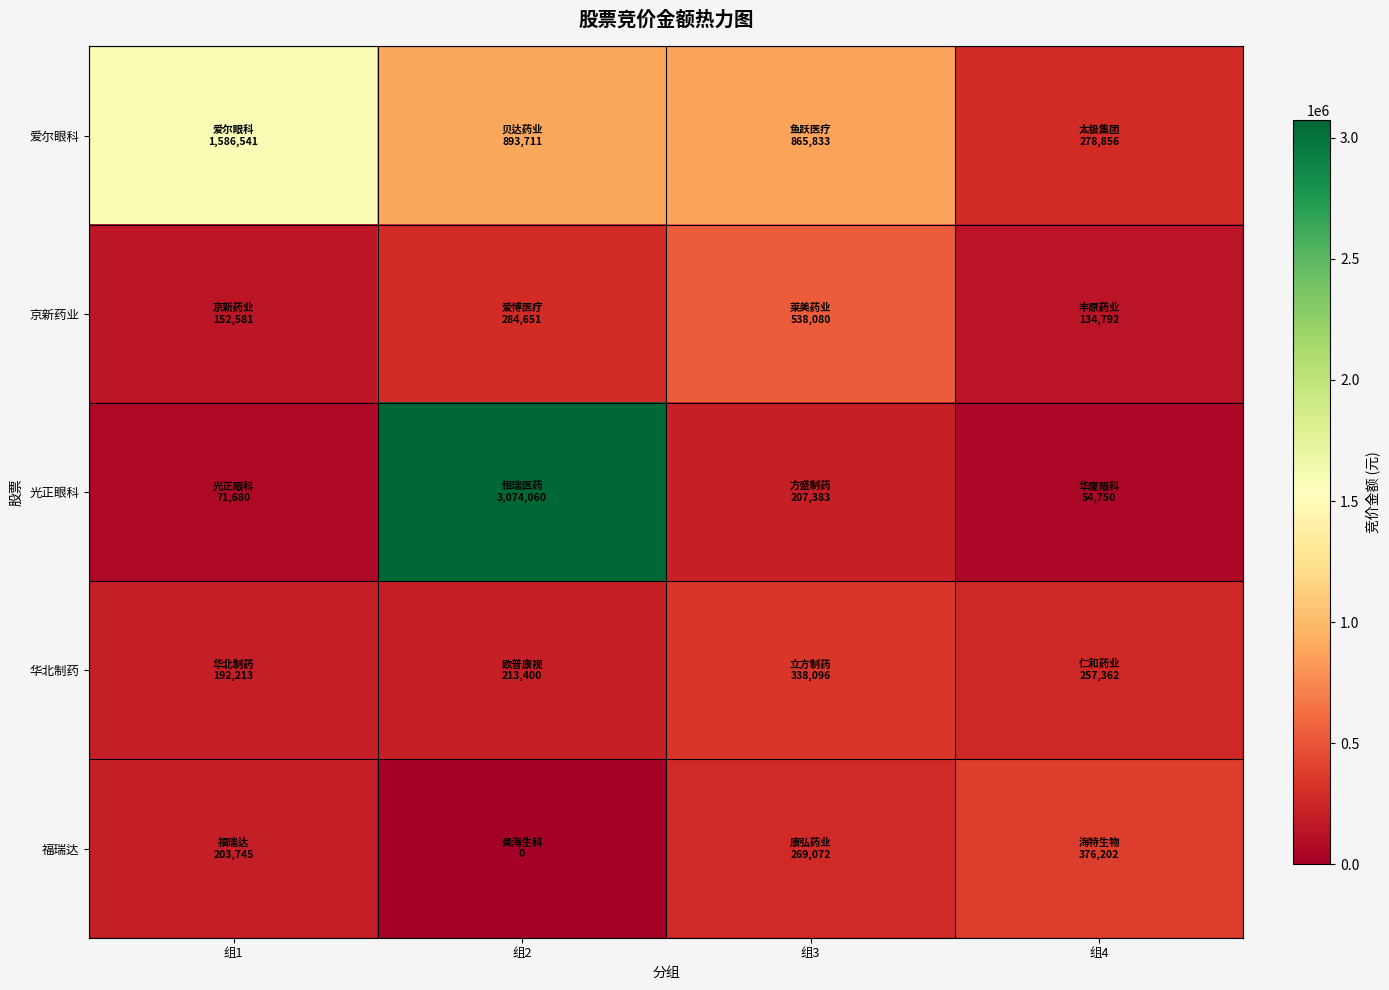

Reading left to right, list all the values displayed in this chart.

爱尔眼科: 组1=1586541	组2=893711	组3=865833	组4=278856
京新药业: 组1=152581	组2=284651	组3=538080	组4=134792
光正眼科: 组1=71680	组2=3074060	组3=207383	组4=54750
华北制药: 组1=192213	组2=213400	组3=338096	组4=257362
福瑞达: 组1=203745	组2=0	组3=269072	组4=376202